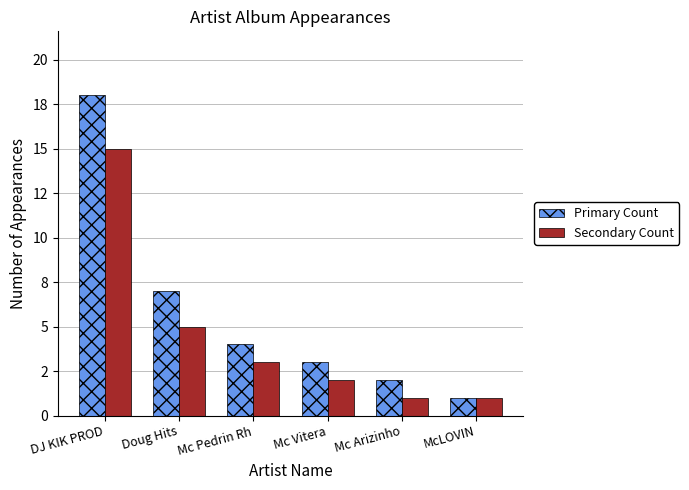

Does the chart contain any negative values?

No